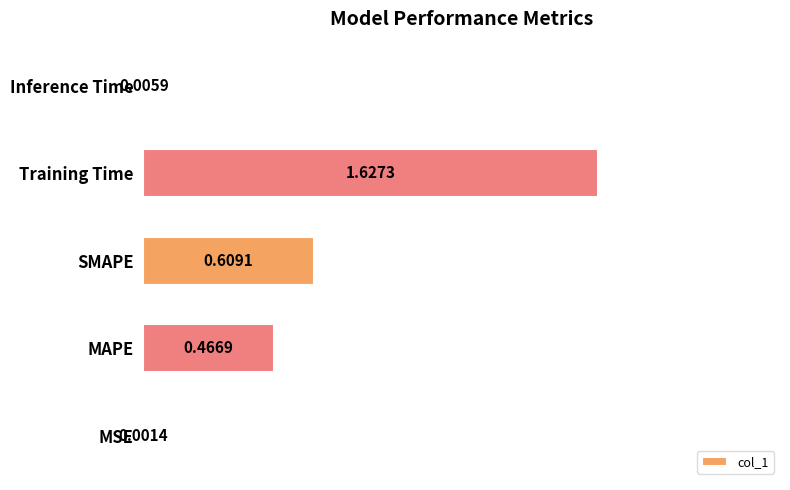

Which category has the highest value across all series?

Training Time